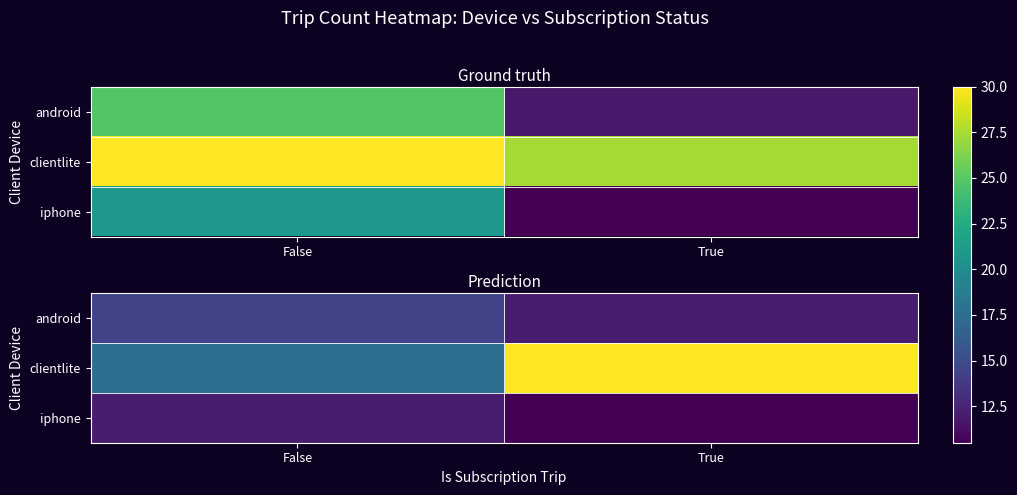

Rank the series at False from highest to lowest value.

clientlite, android, iphone